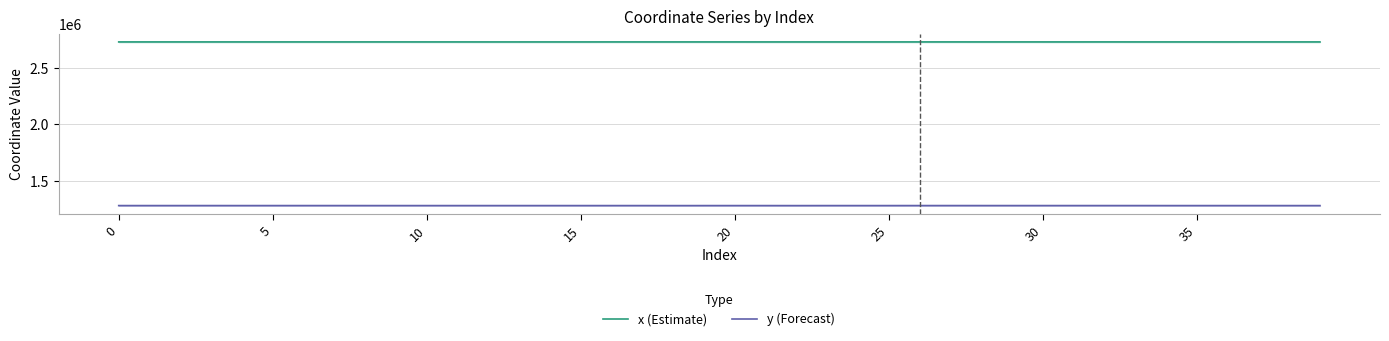

How many data points in x (Estimate) are above 2730345?

20